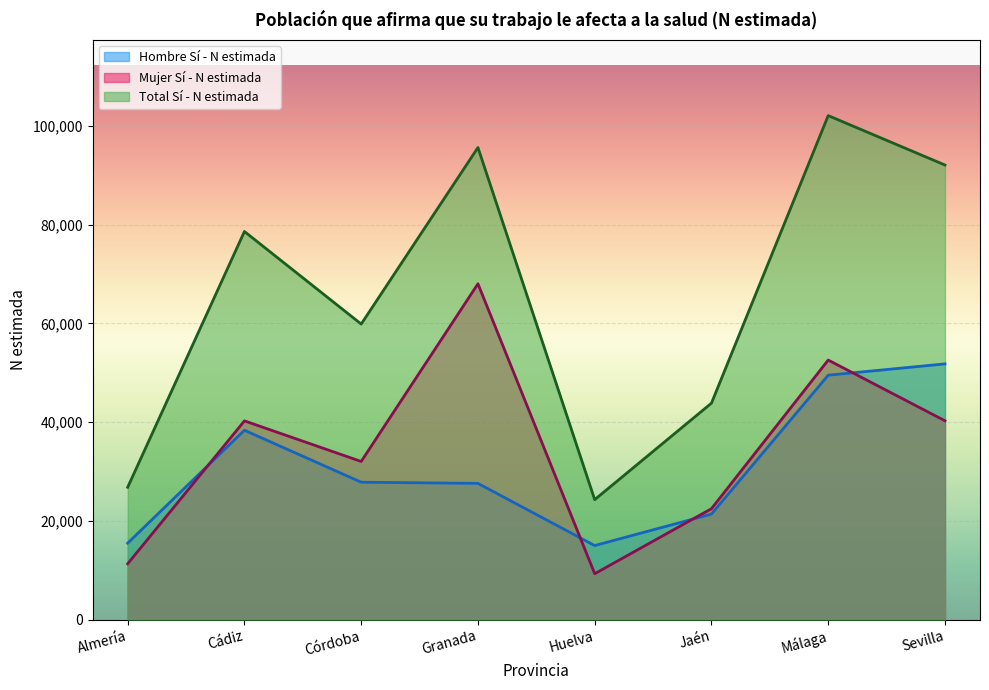

At which label does Total Sí - N estimada reach its minimum?

Huelva